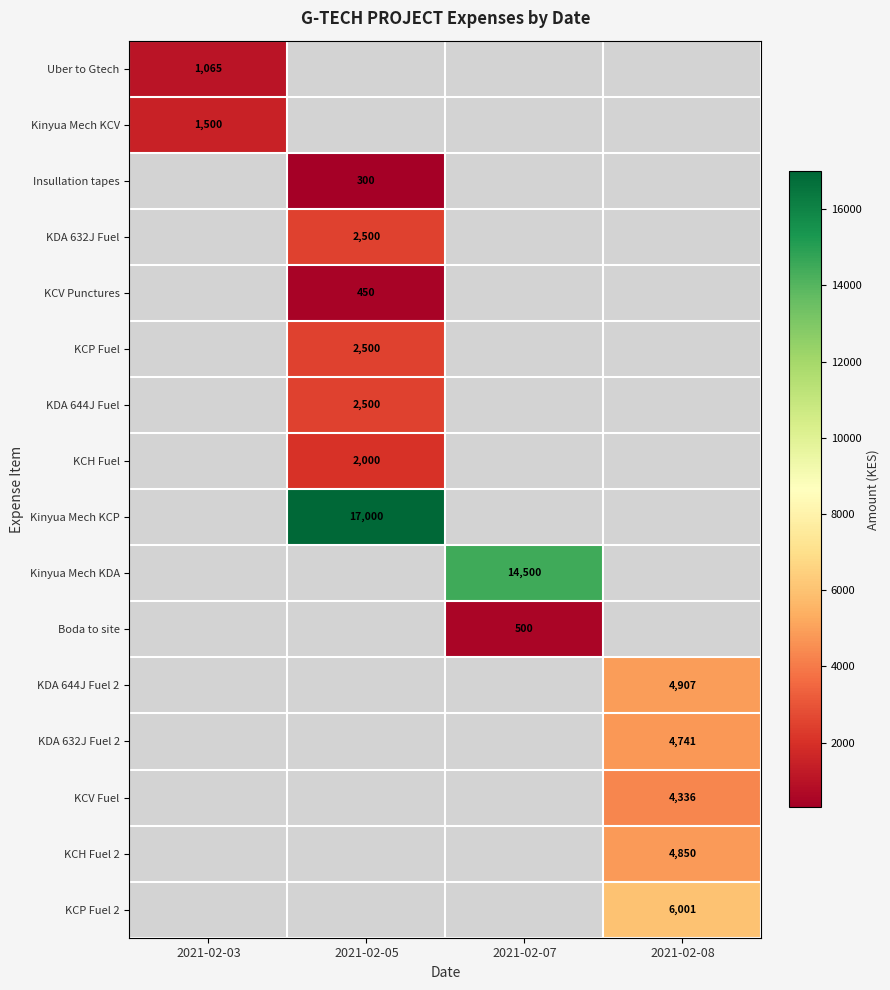

What is the smallest value displayed?

300.0